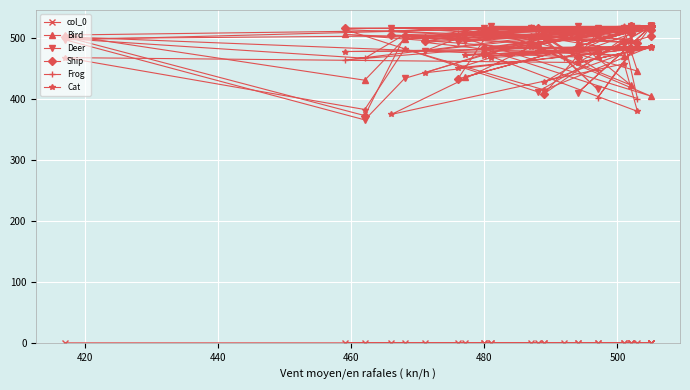

True or false: Deer has a value of 903.5 at 22.

False